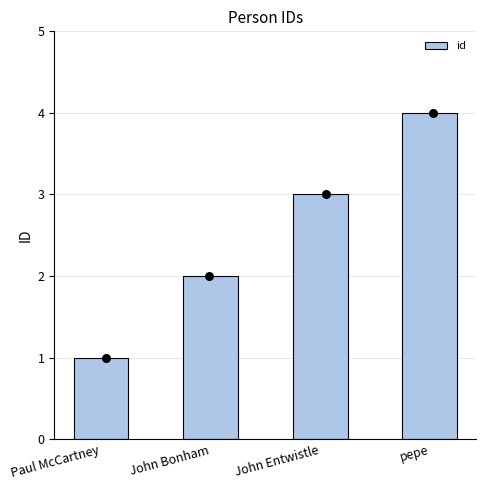

Between pepe and John Bonham, which is larger?

pepe